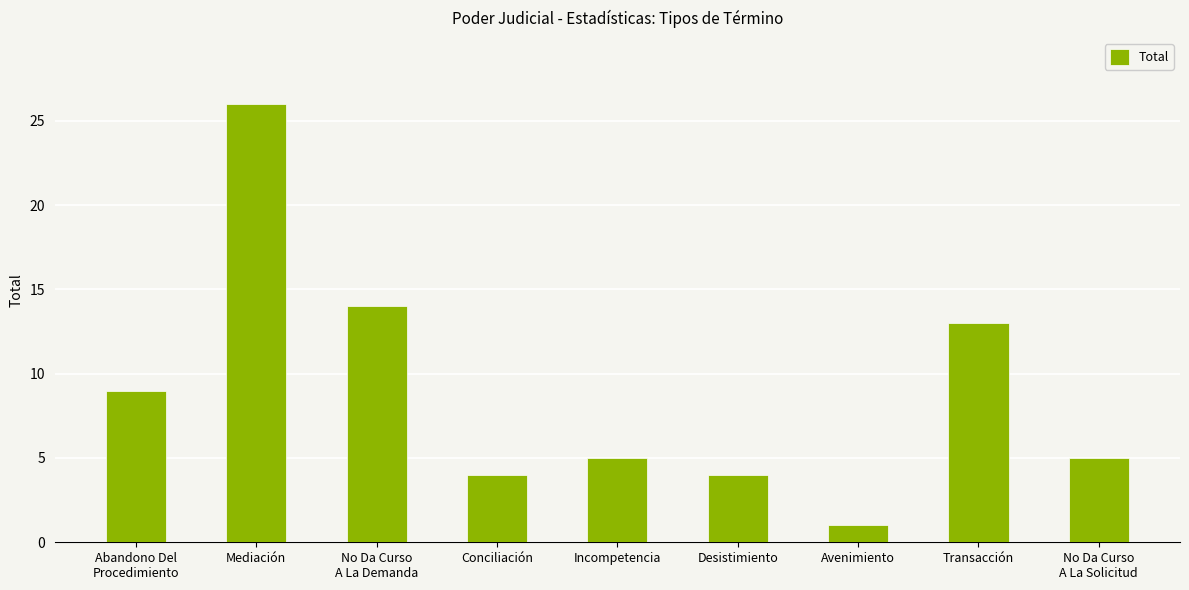

Is it true that the value at Desistimiento is 4?

True